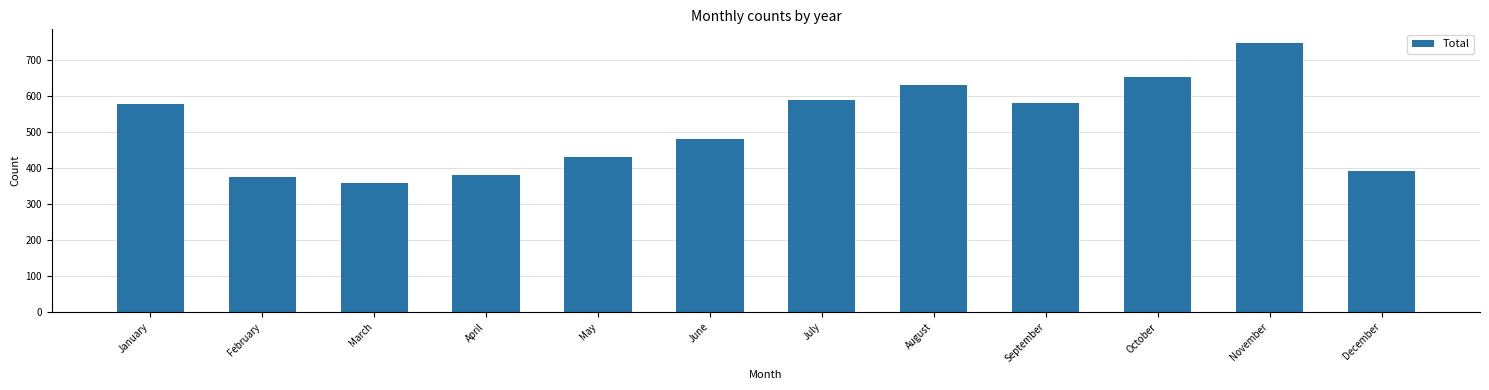

Does the chart contain any negative values?

No